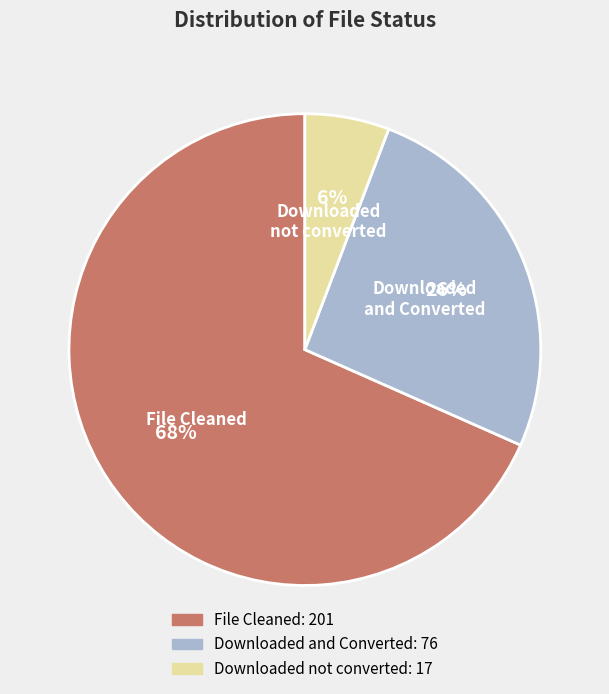

Which slice is the smallest?

Downloaded not converted